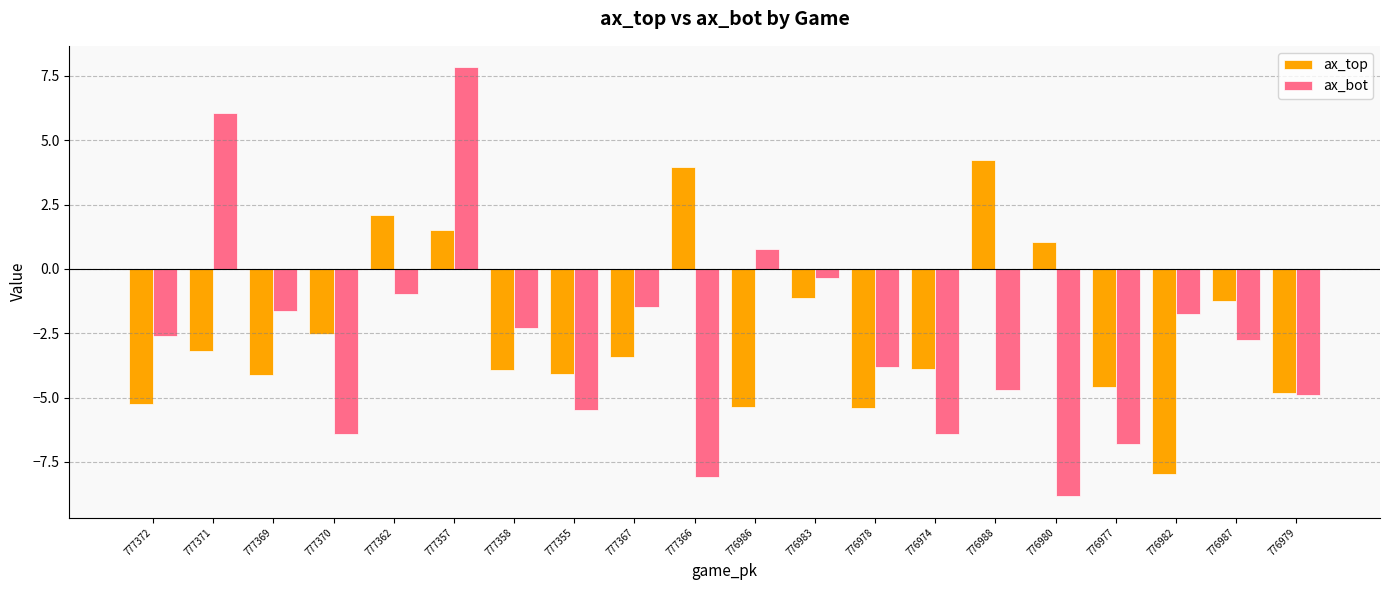

Read the ax_bot value at 776987.

-2.8